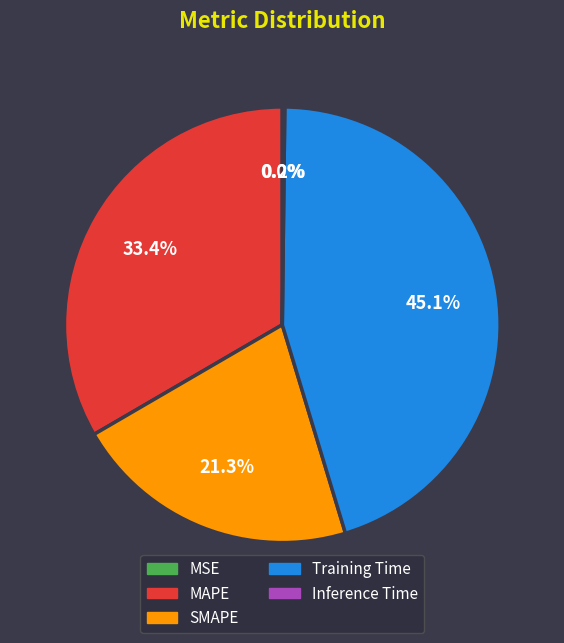

What is the ratio of the value at SMAPE to the value at MAPE?

0.6